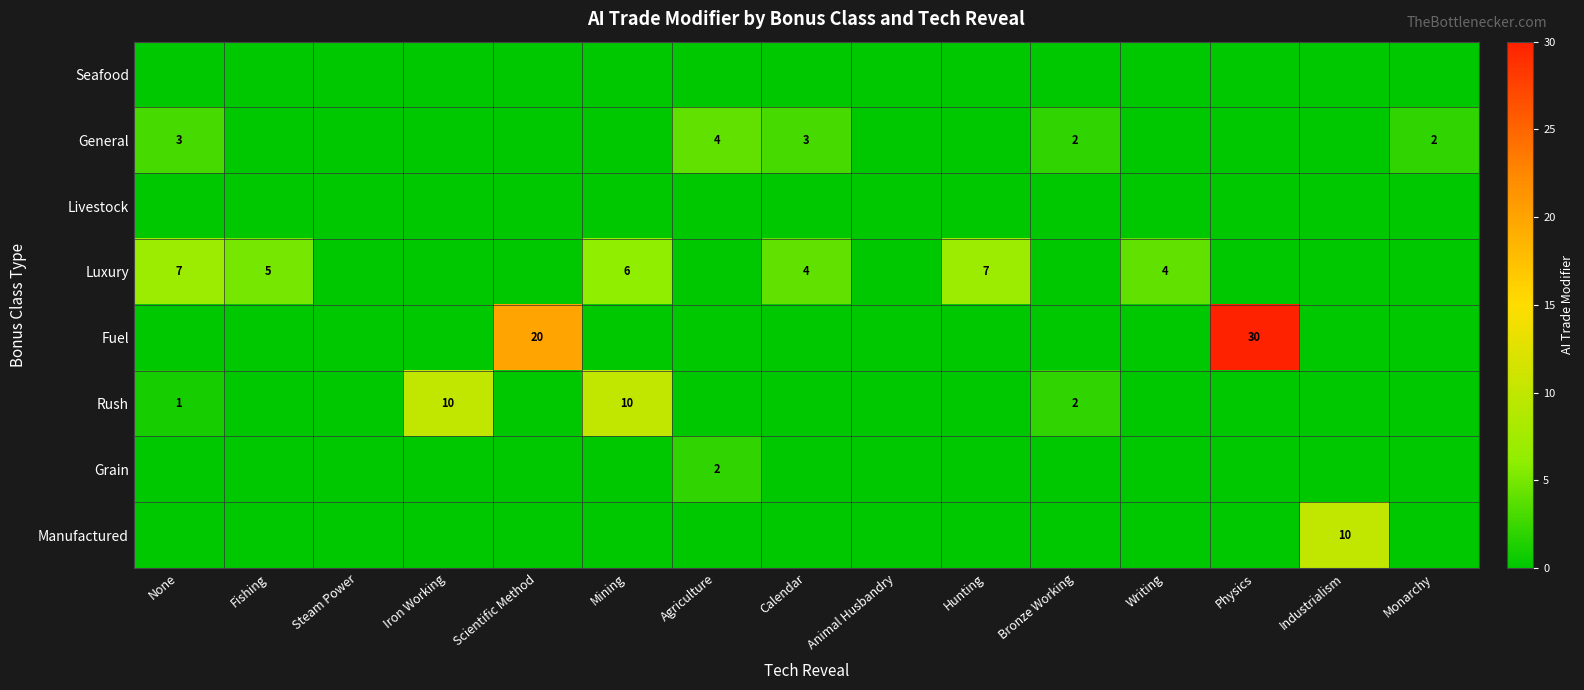

Rank the series at Mining from lowest to highest value.

Seafood, General, Livestock, Fuel, Grain, Manufactured, Luxury, Rush